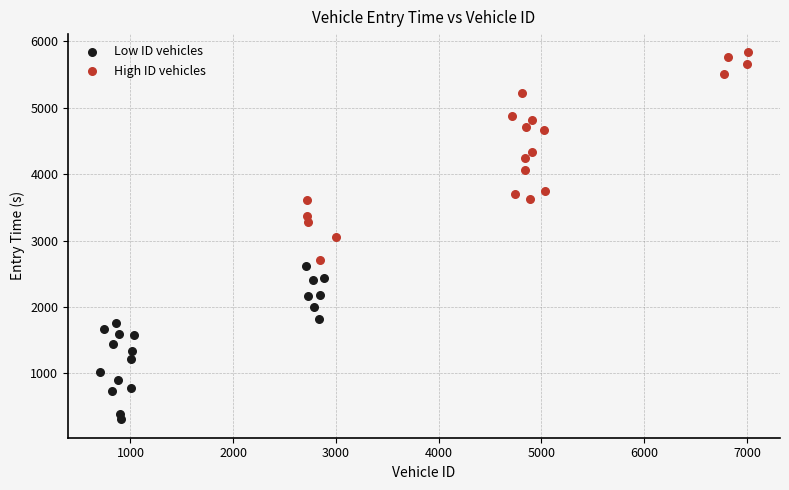

Which series contains the lowest Y value?

Low ID vehicles